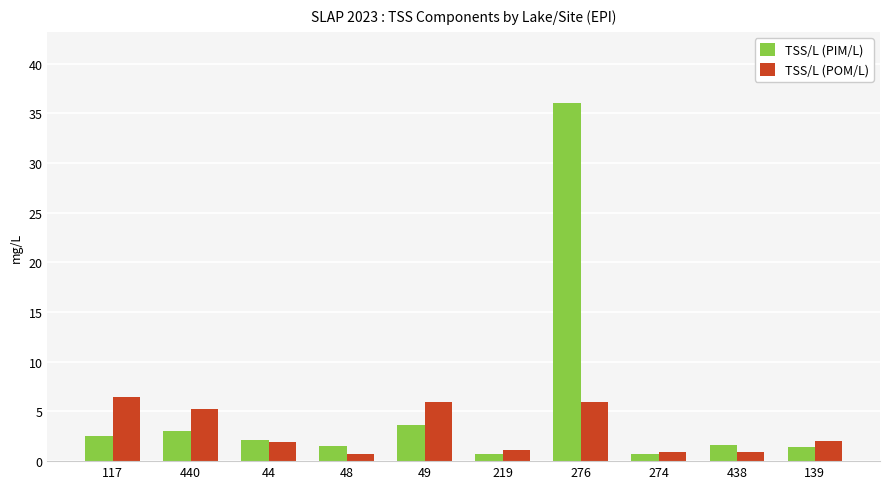

What is the spread (max minus min) of values at 440?

2.2